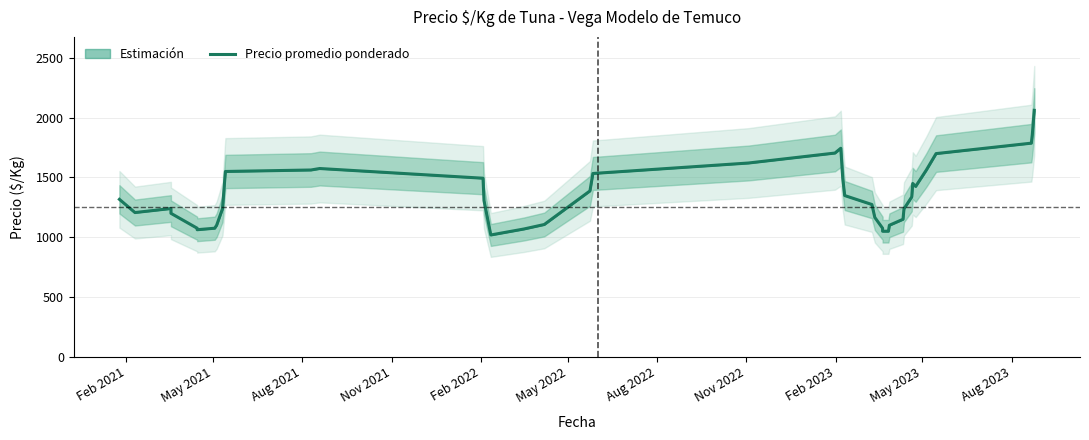

What is the greatest value displayed?

2062.0